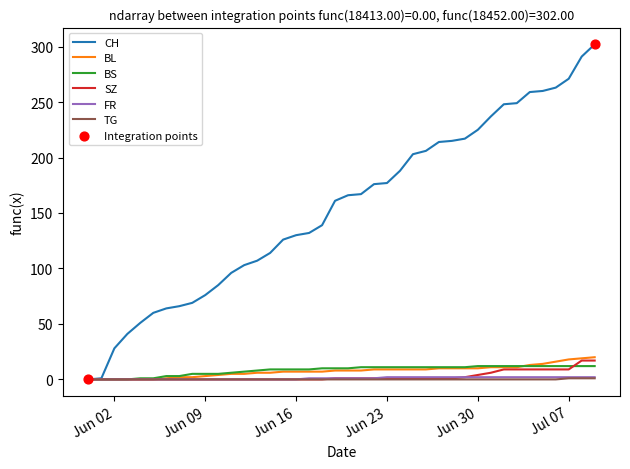

Which series has the largest total across all categories?

CH